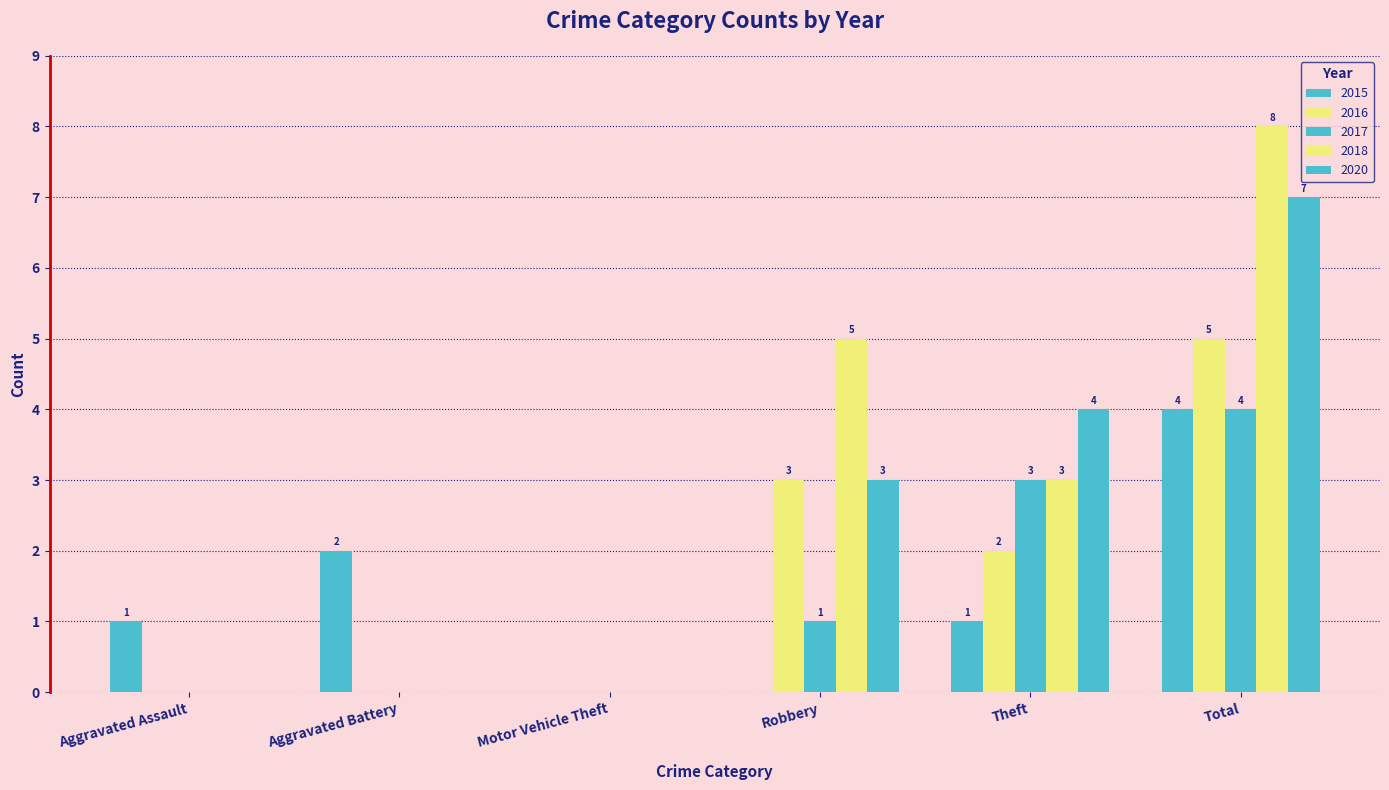

How many positive values does the 2017 series have?

3